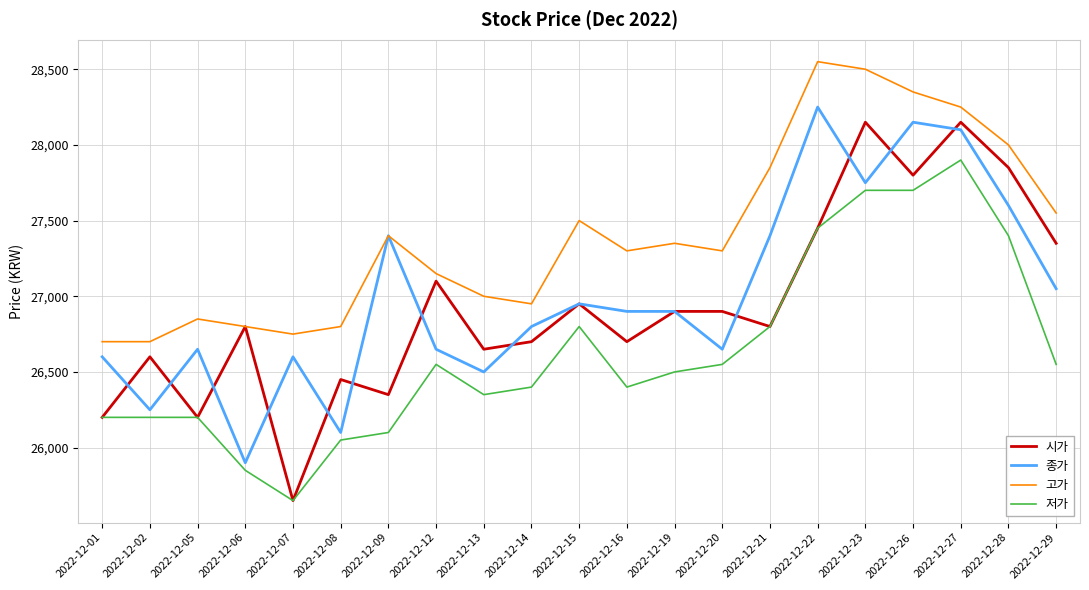

How many values in the 고가 series are below 27300?

9